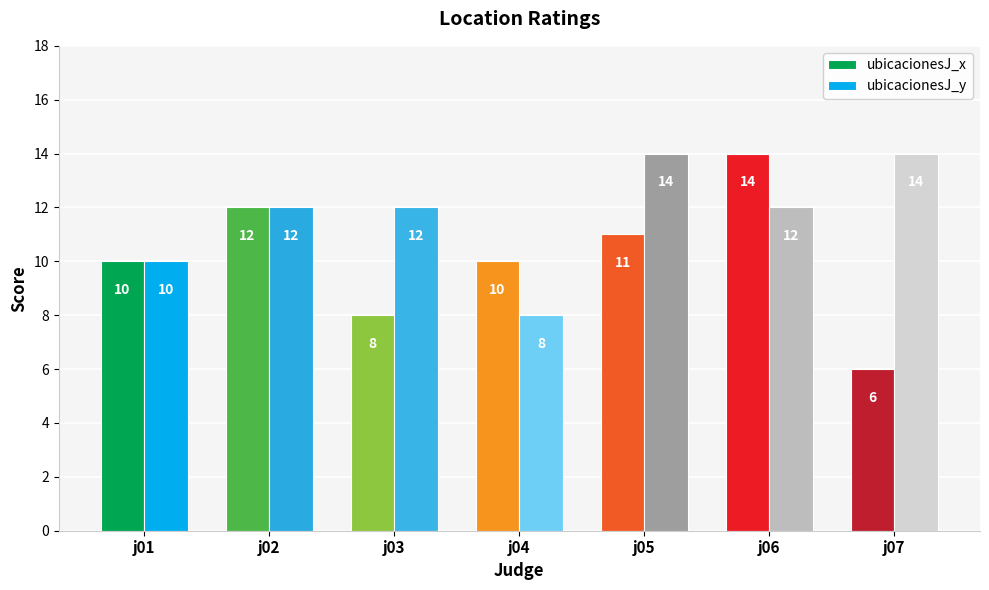

At j03, list the series in order from largest to smallest.

ubicacionesJ_y, ubicacionesJ_x